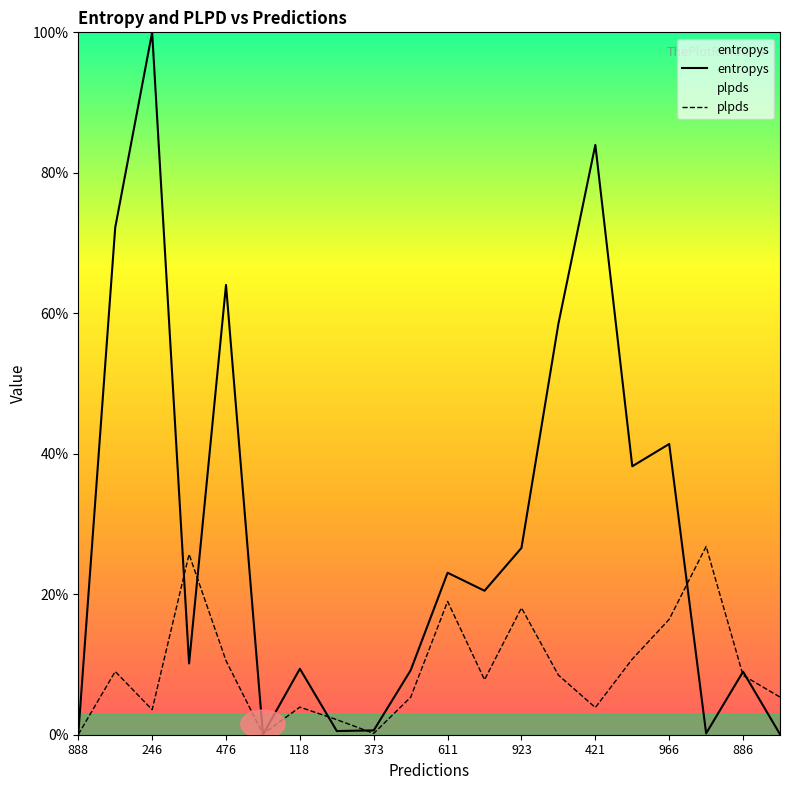

At which label is plpds closest to 13?

964